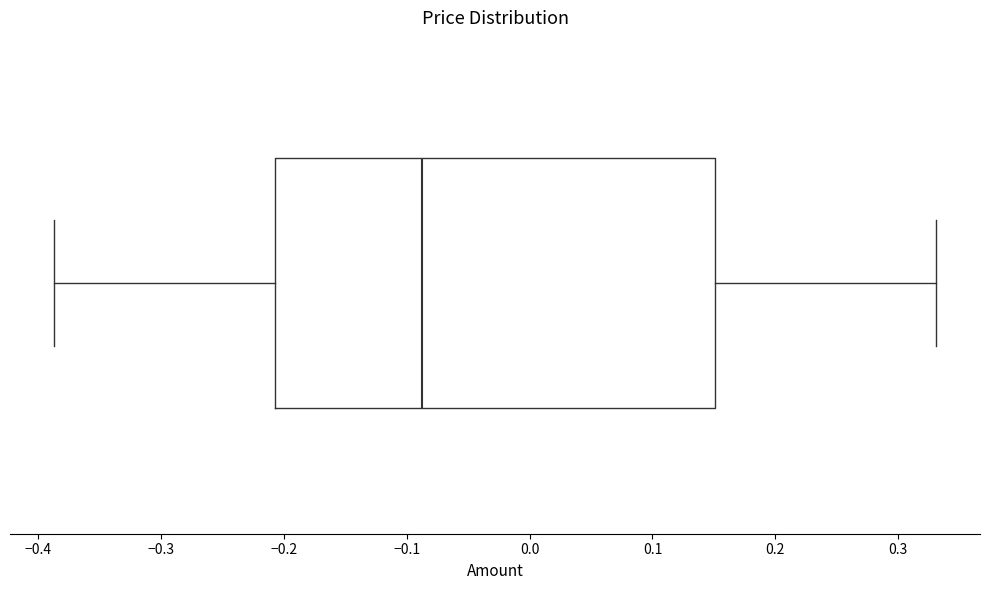

Transcribe this box plot: give where the median line is, the range the box spans, and where the two whiskers end, as read against the x-axis. The values are not printed on the chart, so give them approximately, as read against the axis.

median -0.09, box -0.21 to 0.15, whiskers -0.39 to 0.33